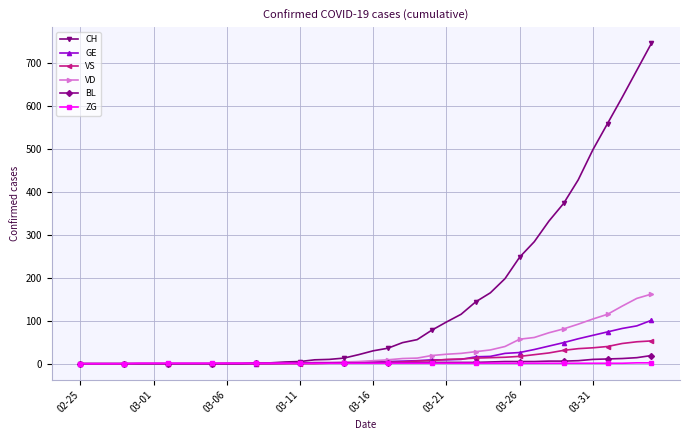

Which series has the largest total across all categories?

CH